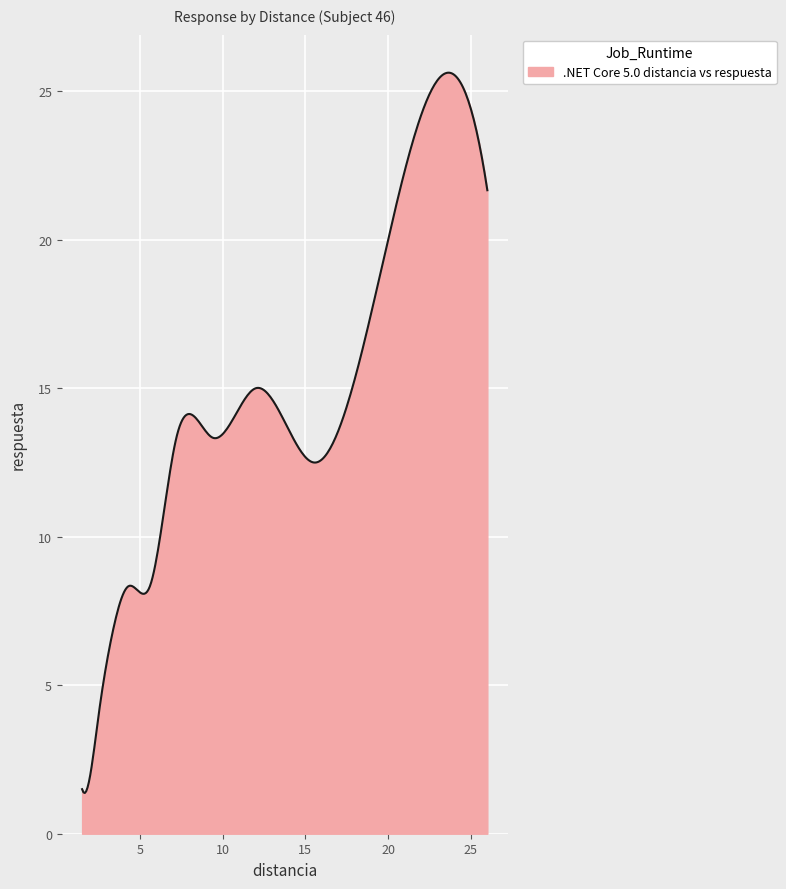

What is the difference between the maximum and minimum values?

24.3